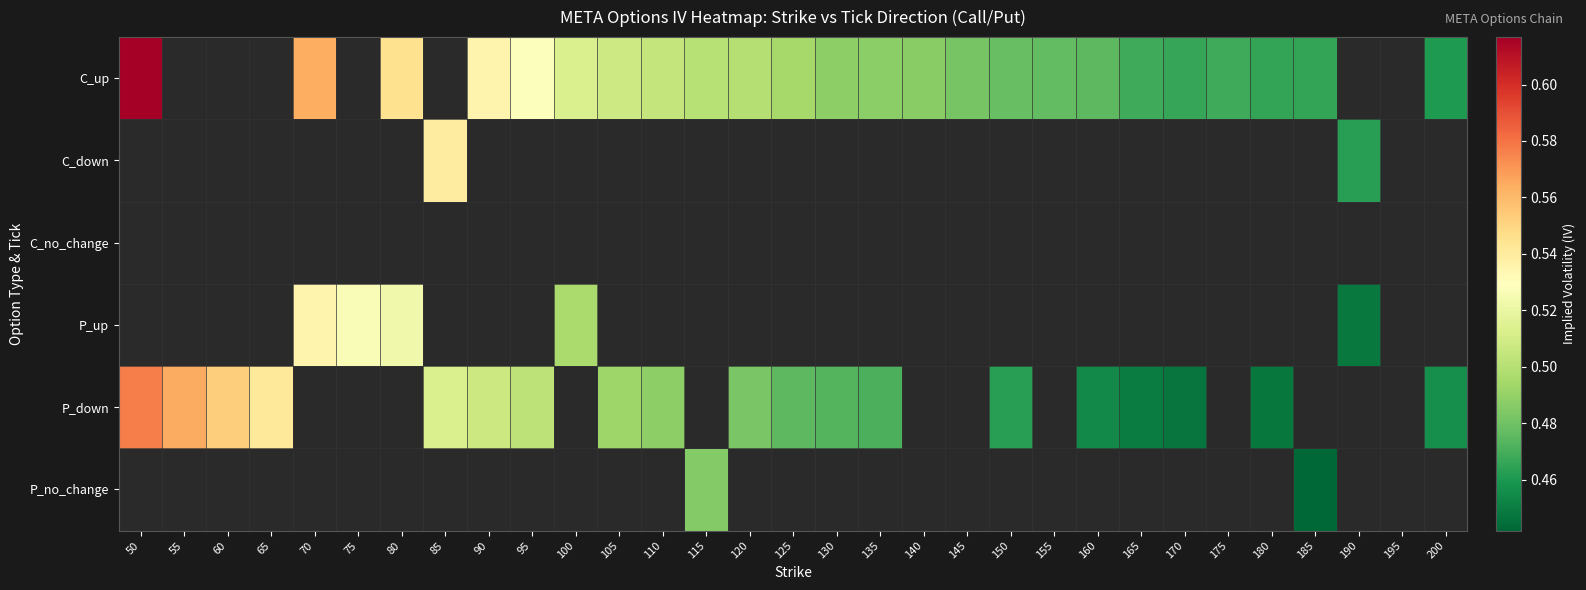

Which series has the widest spread of values?

C_up